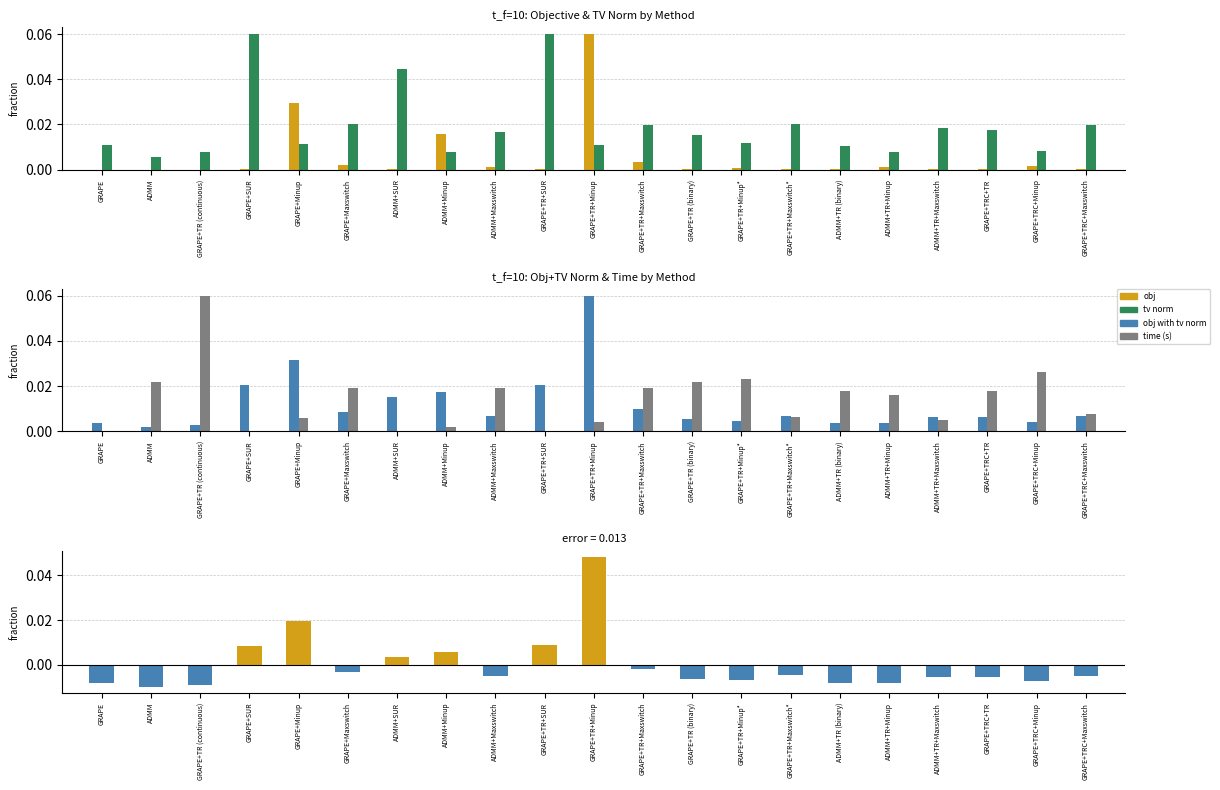

The chart shows a value of 0.1 at GRAPE+TR+Minup. True or false?

False